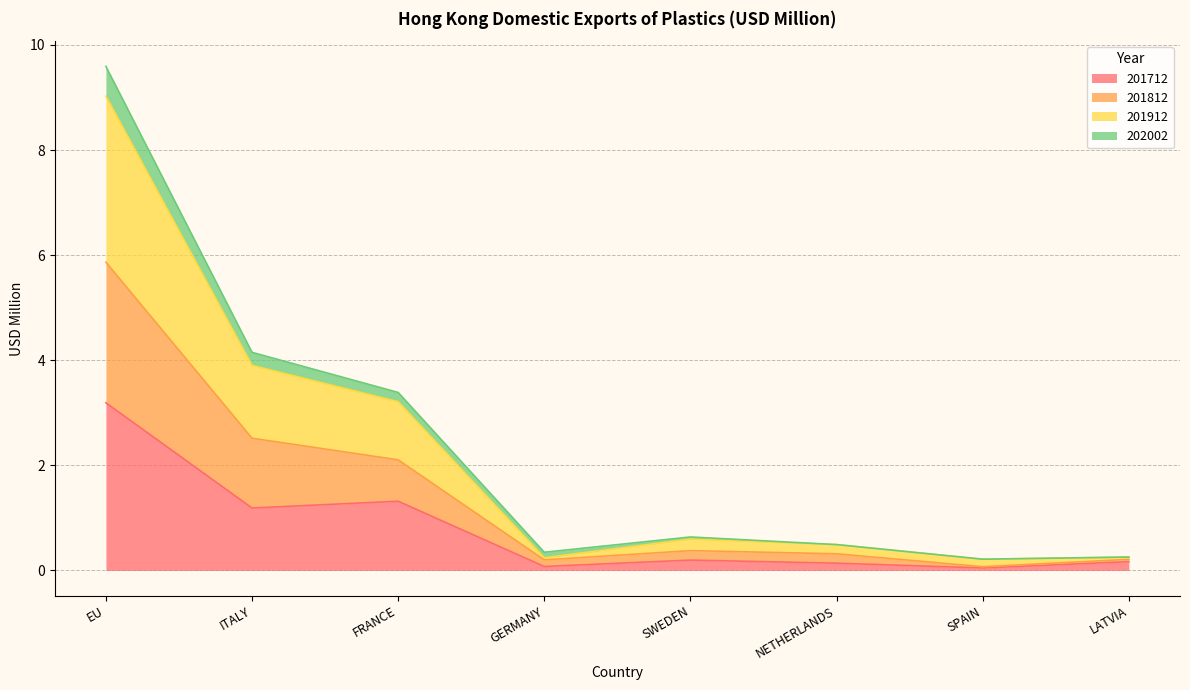

At which category is the sum across all series the highest?

EU